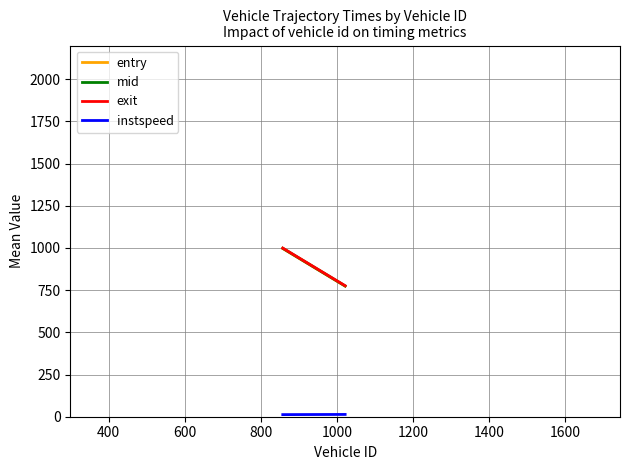

What is the greatest value displayed?

1704.7